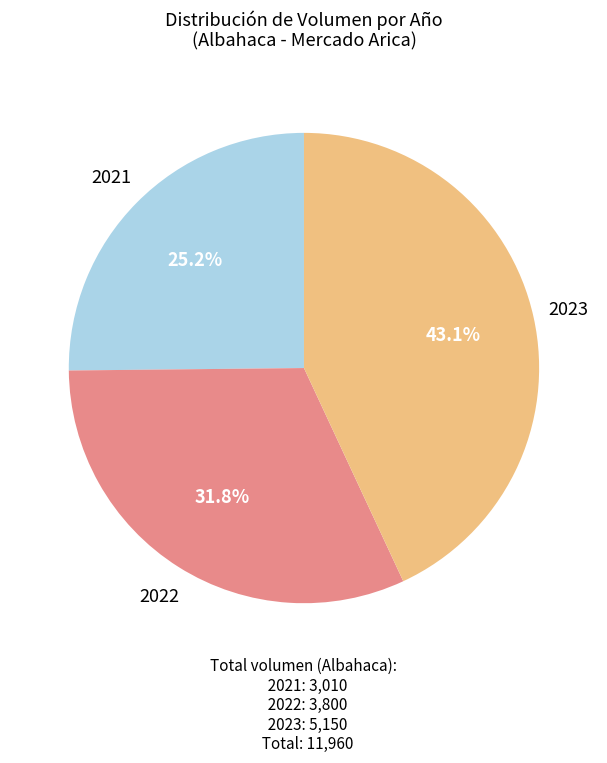

How many segments does this pie chart have?

3